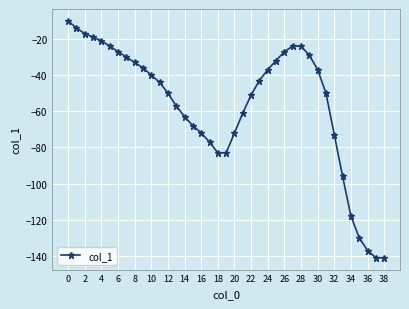

True or false: there are more than 2 points higher than both neighbors.

False